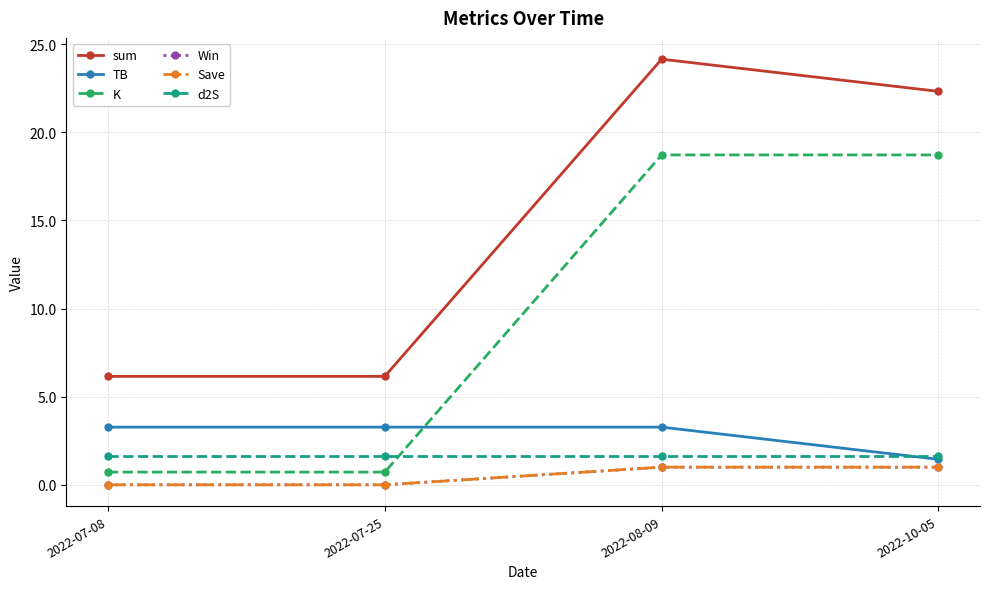

Rank the series by their maximum value, from highest to lowest.

sum, K, TB, d2S, Win, Save